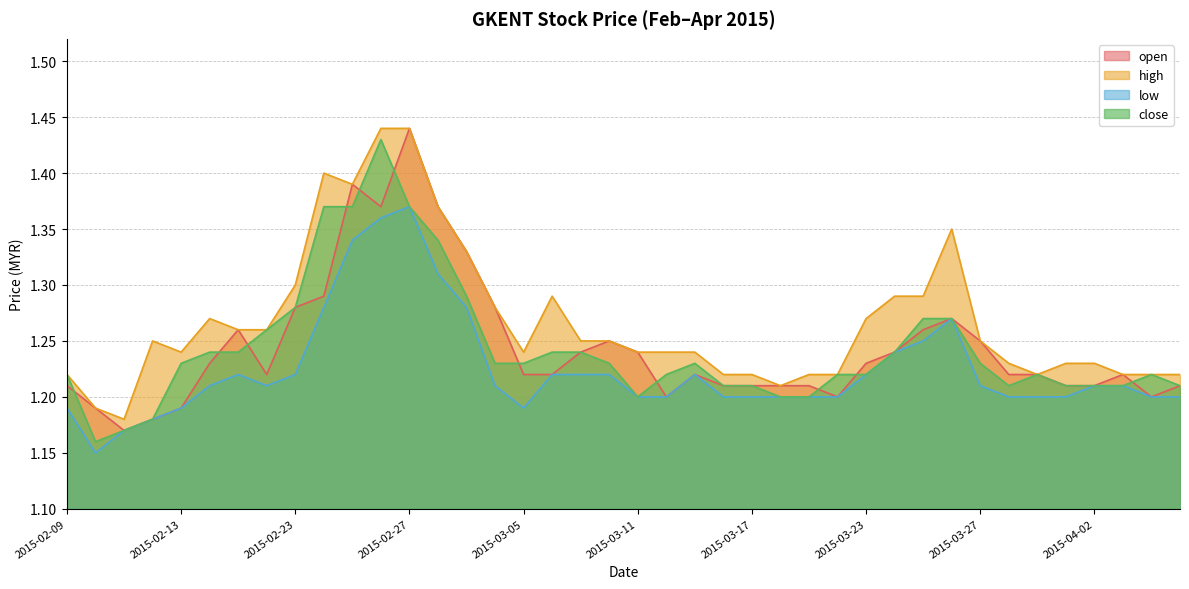

What is the difference between the maximum and minimum values in the low series?

0.2